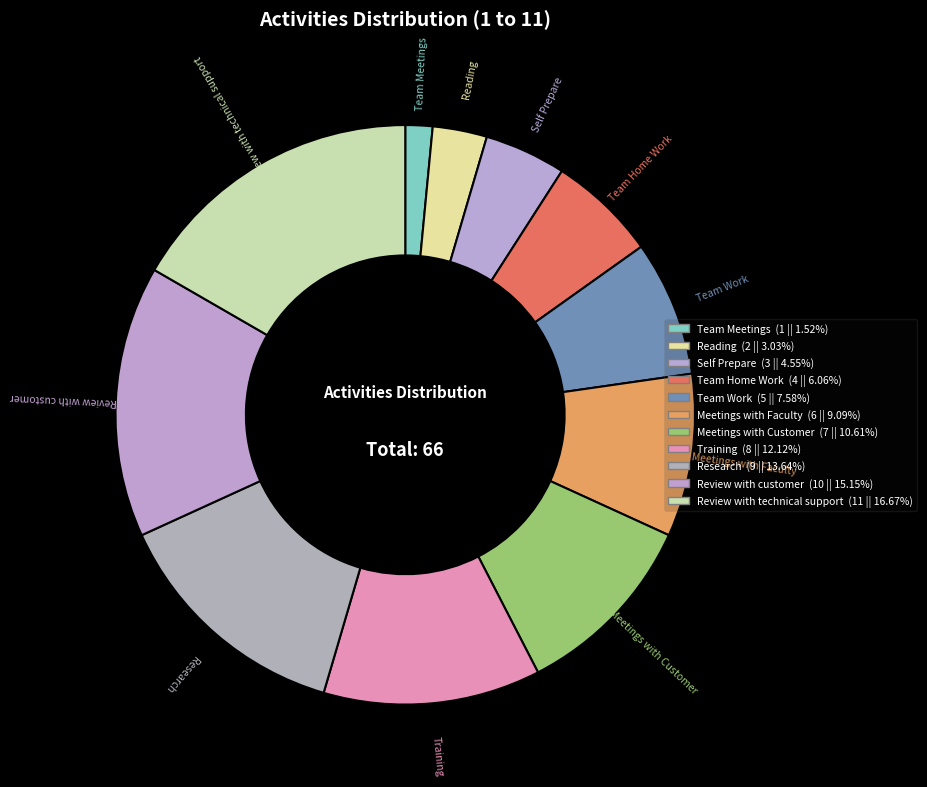

Count the number of slices in the pie.

11